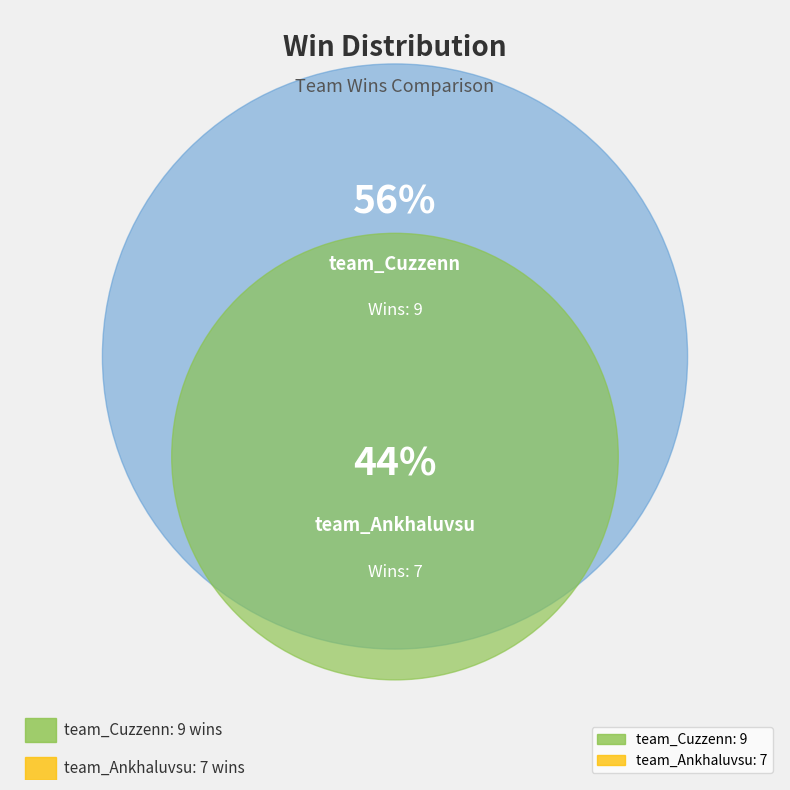

The team_Ankhaluvsu slice represents 33% of the pie. True or false?

False